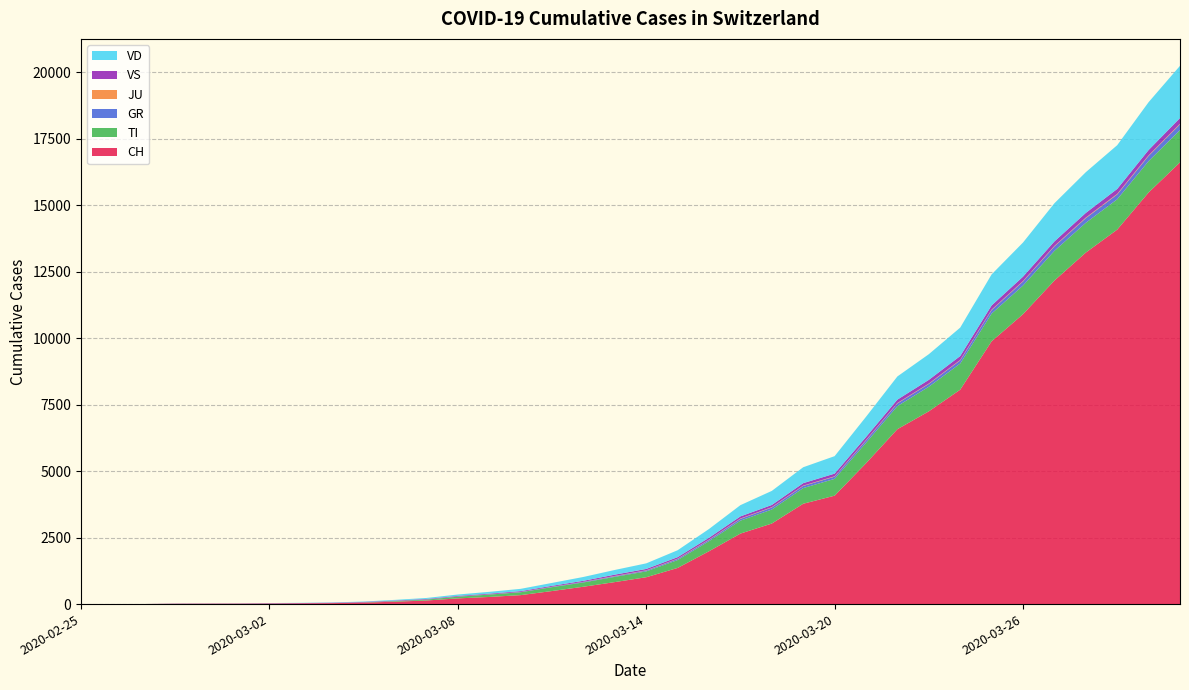

Reading right to left, transcribe all the data shown in this chart.

CH: 16605	15472	14076	13213	12161	10897	9877	8060	7245	6575	5294	4075	3772	3028	2650	1986	1359	1009	827	652	491	337	268	214	135	90	56	36	27	22	16	15	13	2	1	0
TI: 1215	1179	1140	1119	1115	1077	1043	982	924	868	769	632	589	527	487	378	295	220	196	161	146	108	89	64	34	21	7	0	0	0	0	0	0	0	0	0
GR: 214	196	182	175	169	151	131	118	106	100	88	82	80	75	66	49	42	31	24	20	12	10	7	7	3	3	2	1	0	0	0	0	0	0	0	0
JU: 24	23	22	22	19	19	18	17	16	16	16	15	14	14	14	12	11	10	10	4	3	2	2	1	1	1	1	1	1	1	1	1	1	1	0	0
VS: 213	198	185	175	168	163	157	147	137	127	114	100	91	82	79	68	57	51	50	39	35	30	26	23	20	18	16	14	12	10	7	6	6	0	0	0
VD: 1963	1799	1645	1531	1435	1284	1167	1069	965	872	759	657	598	529	423	330	260	210	176	144	109	86	68	51	37	26	14	10	8	6	4	4	4	0	0	0